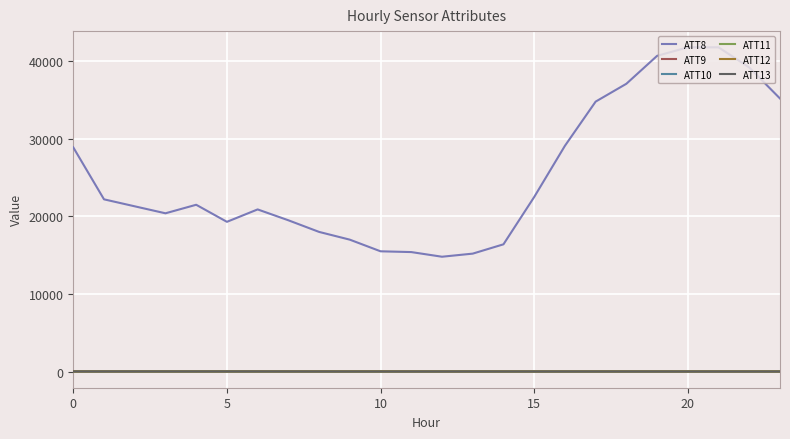

True or false: ATT13 and ATT8 intersect in this chart.

False